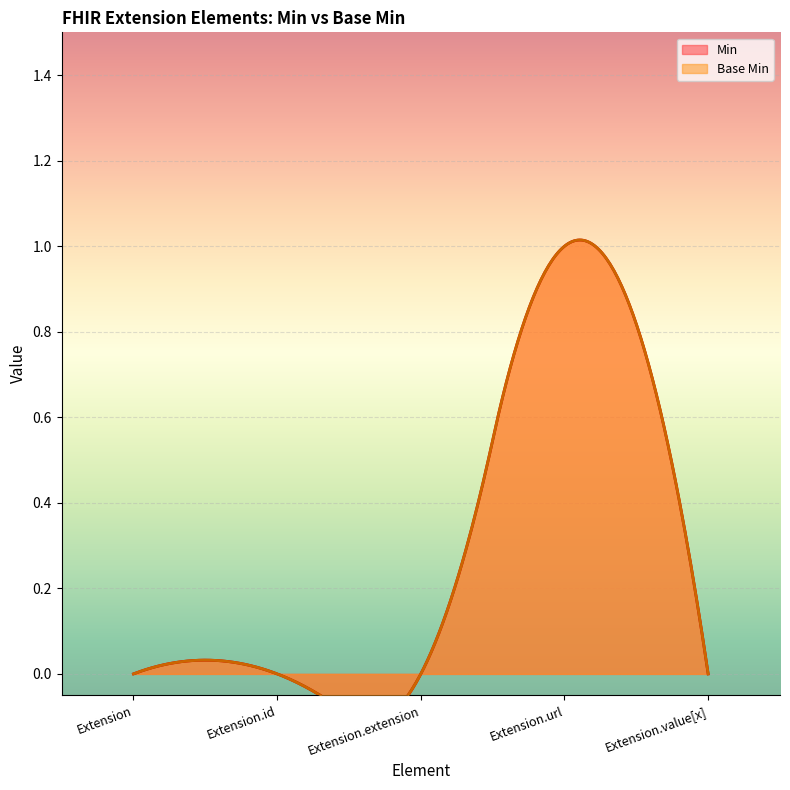

Count the Base Min values in the range 0 to 1.

5